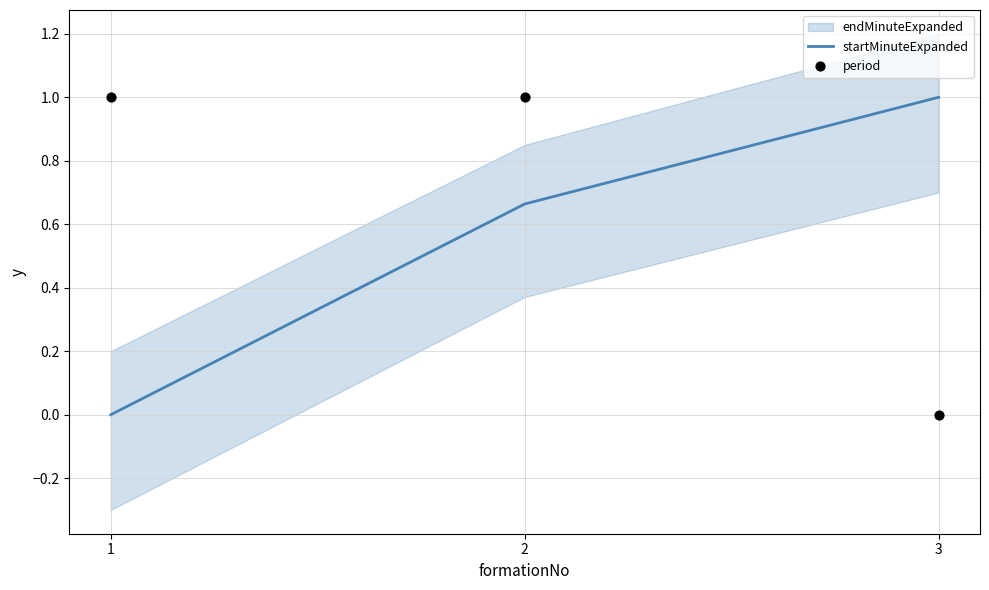

At which label does startMinuteExpanded reach its peak?

3